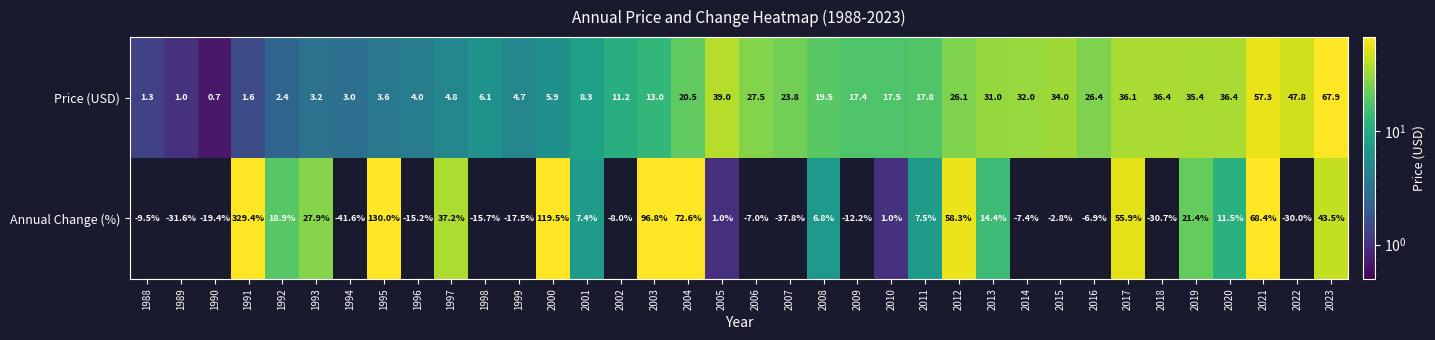

Where does the Price (USD) series first go above 17?

2004